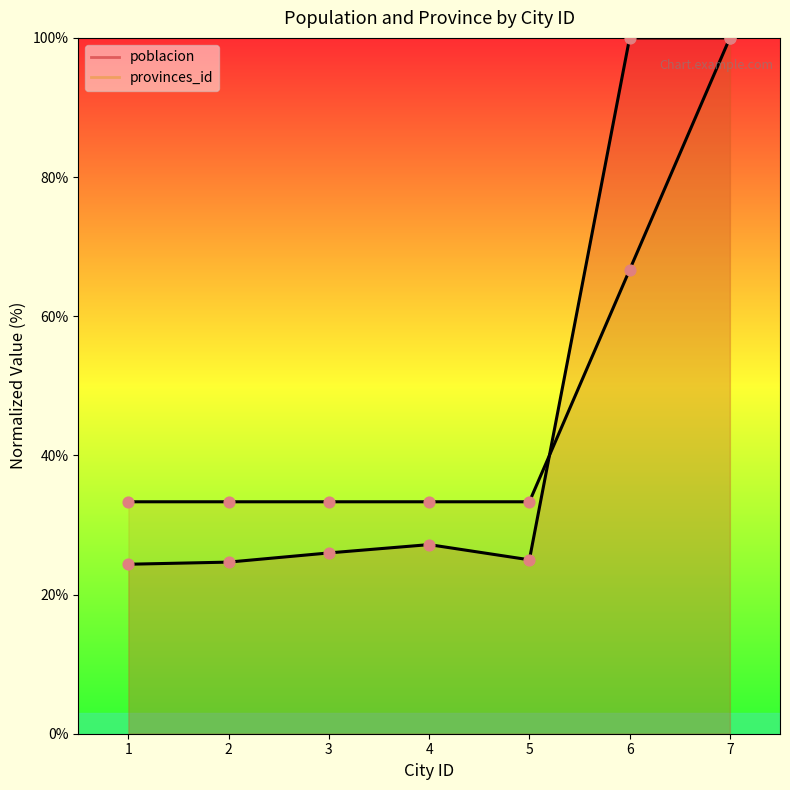

Which series has the largest Y range (max minus min)?

poblacion